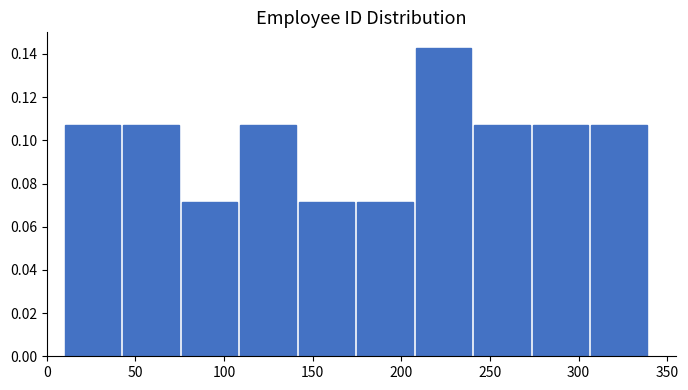

What is the height of the bar covering 43 to 76 on the x-axis? Neither the bar edges nor the heights are printed on the chart, so give them approximately, as read against the axes.

0.108